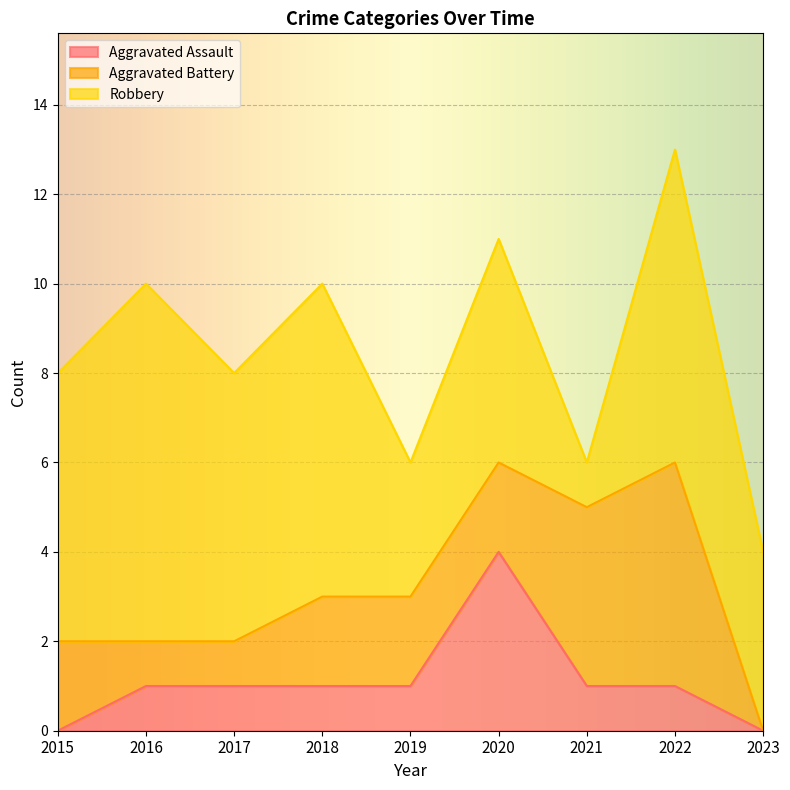

Which series changed the most between 2015 and 2022?

Aggravated Battery